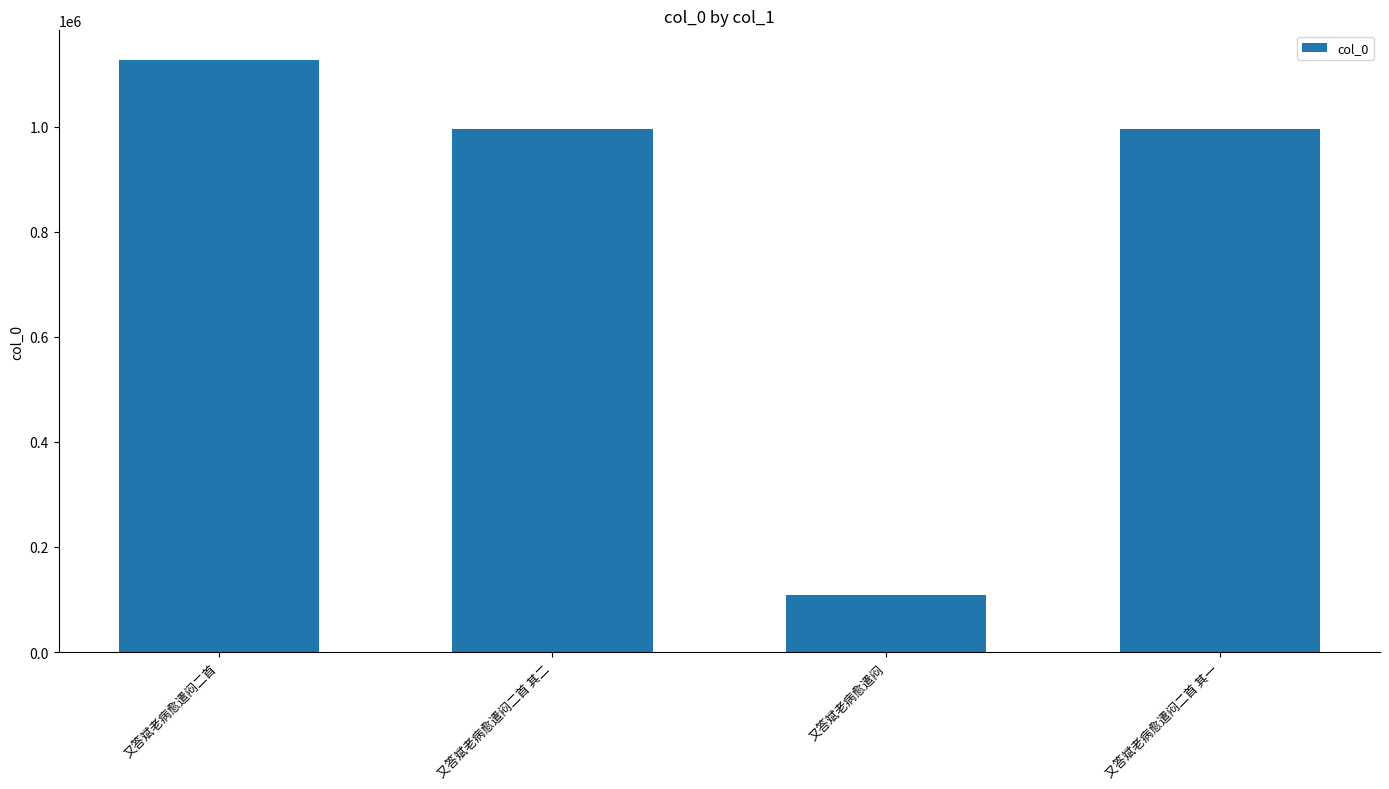

What is the label of the 4th bar from the left?

又答斌老病愈遣闷二首 其一